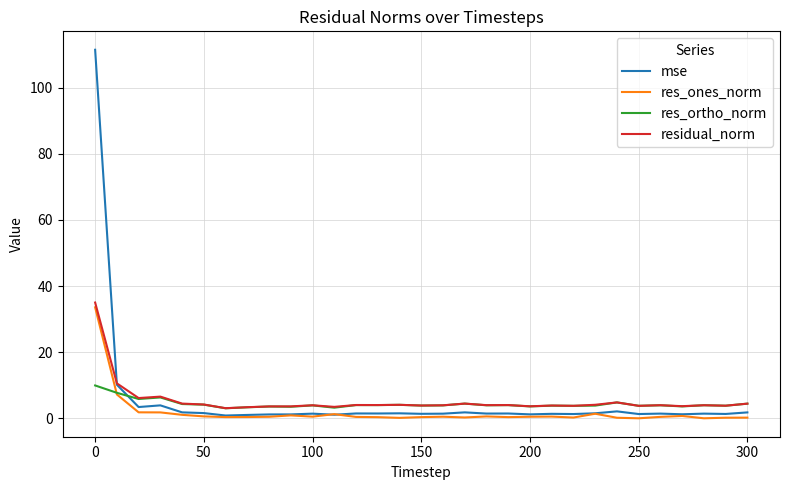

At how many categories does at least one series exceed 24?

1